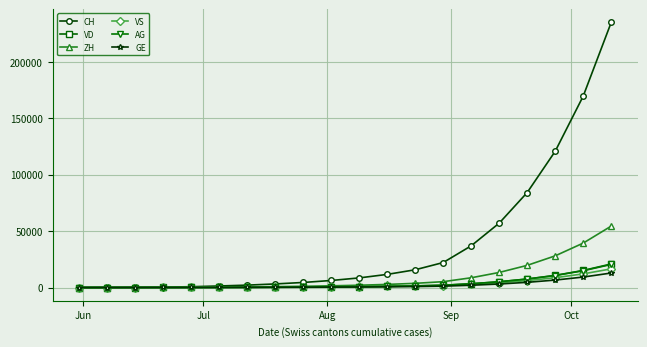

What is the sum of all VS values?

56629